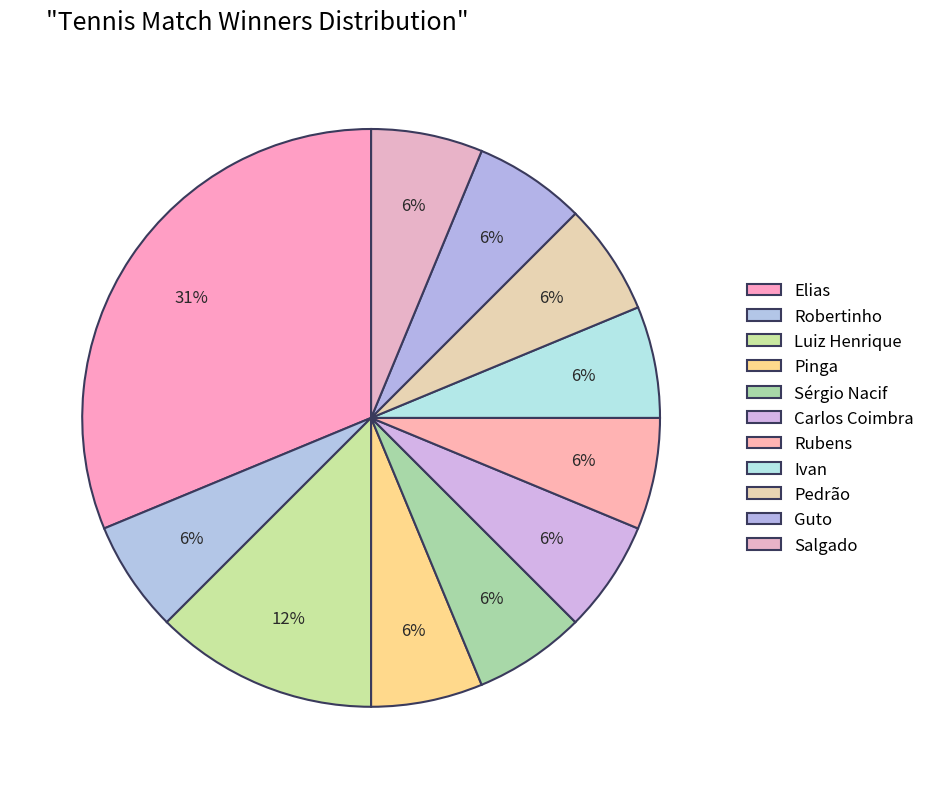

Count the number of slices in the pie.

11